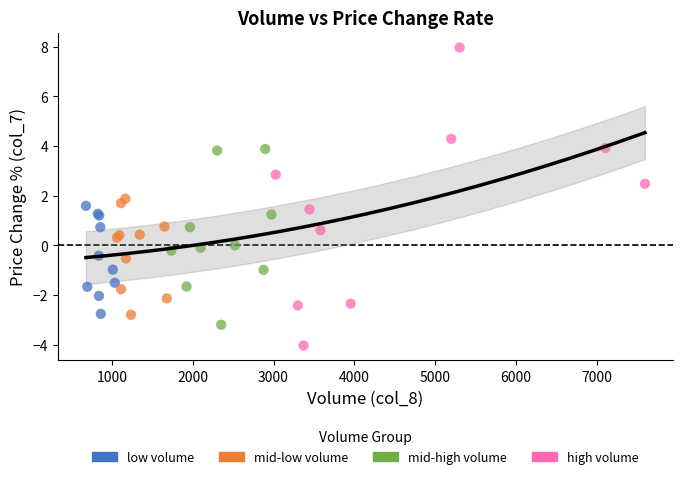

Which series has the largest Y range (max minus min)?

high volume